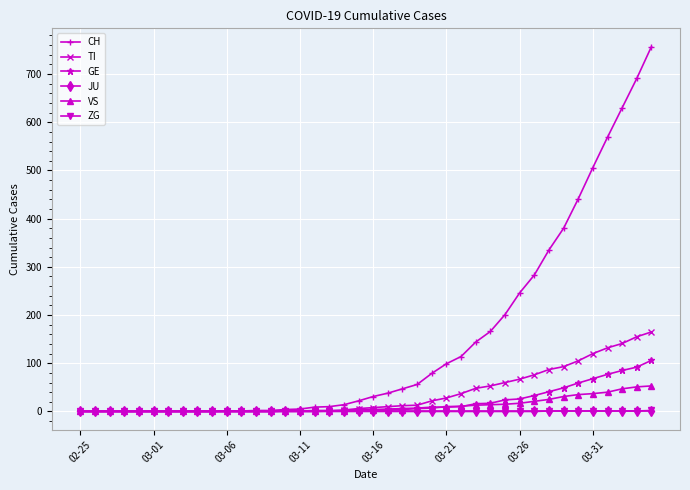

Which series has the largest total across all categories?

CH